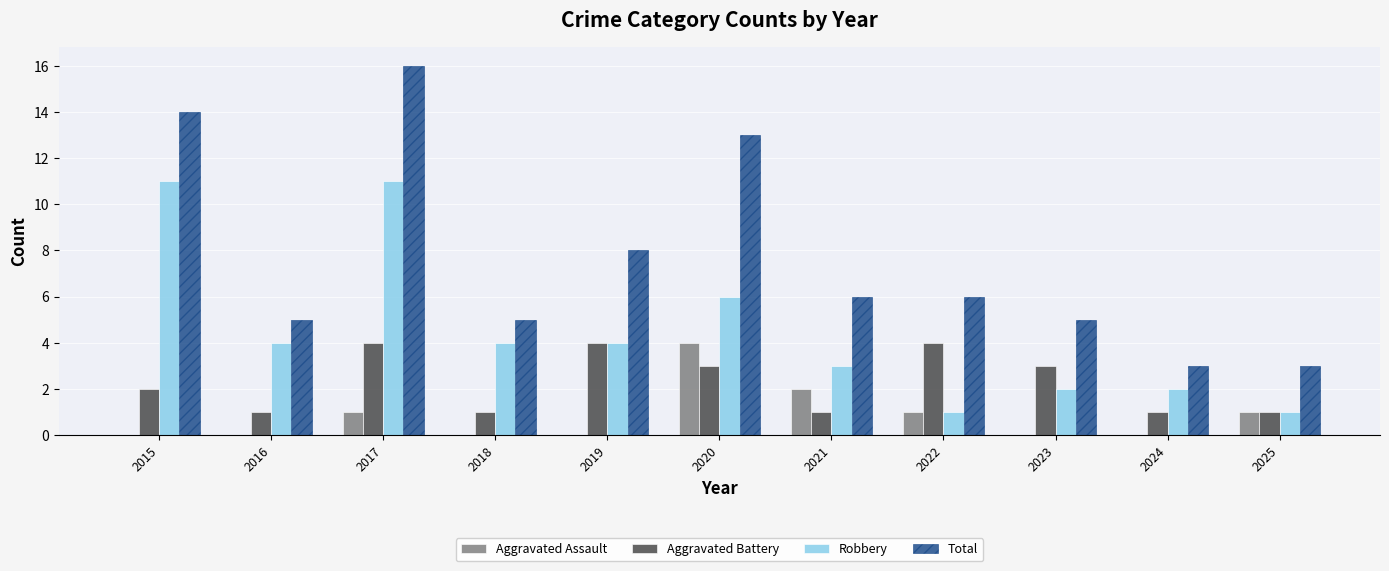

Read the Total value at 2022, to the nearest 5.

5